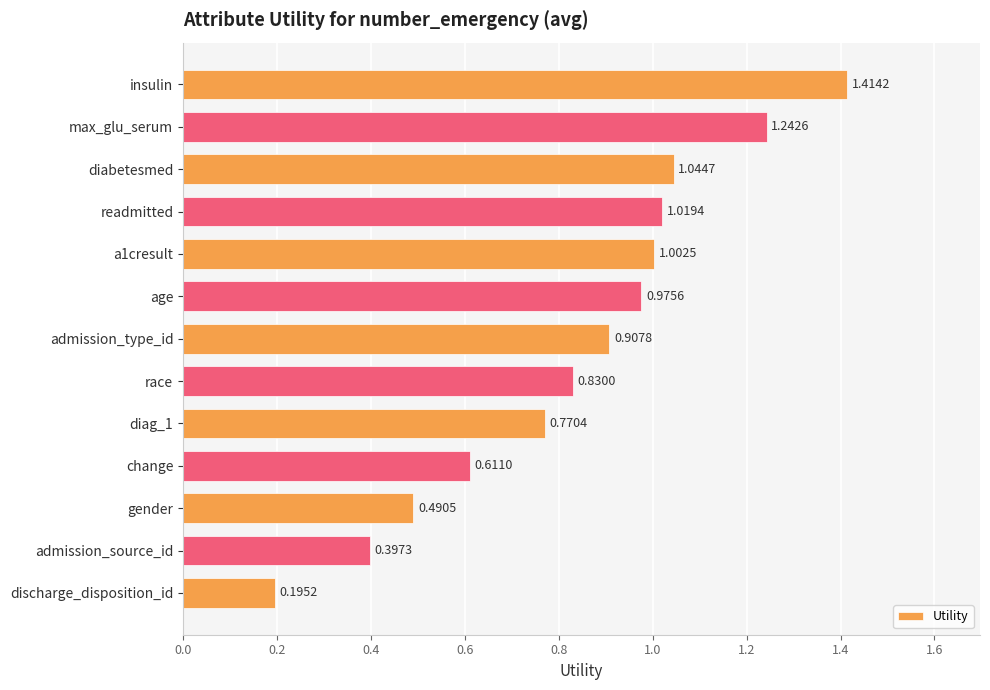

What is the label of the 7th bar from the top?

admission_type_id